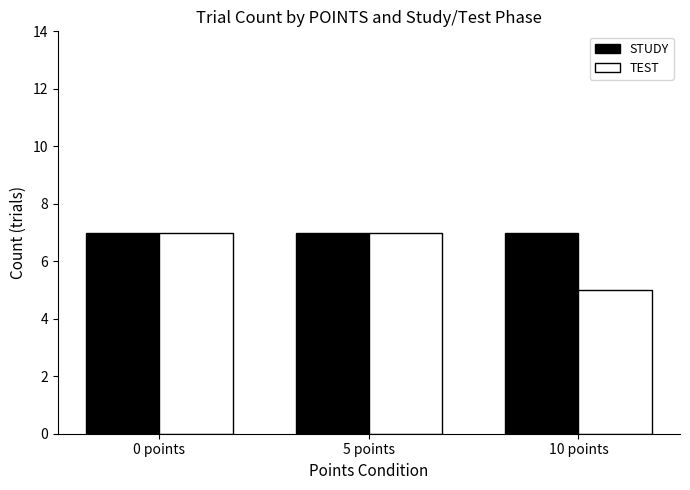

What is the total value across all series at 10 points?

12